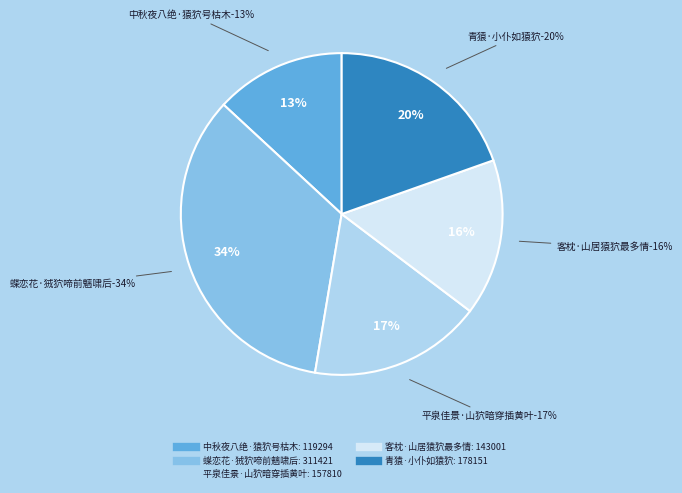

How many slices are in this pie chart?

5